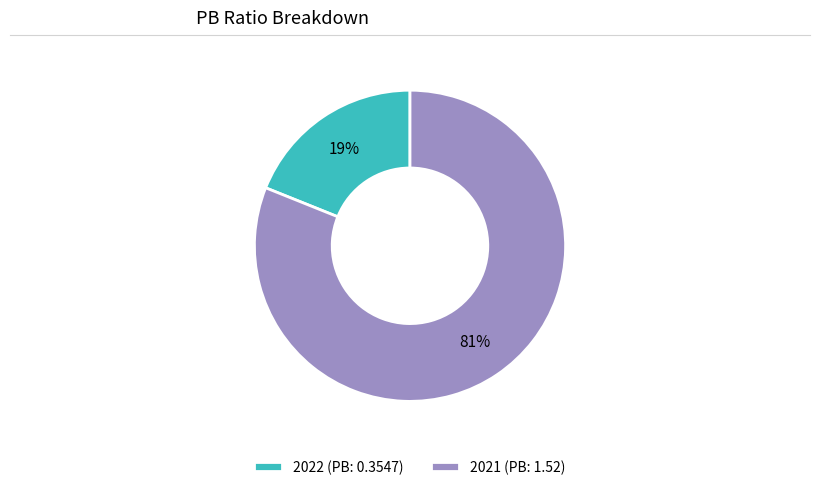

Do 2022 and 2021 together represent more than half of the pie?

Yes